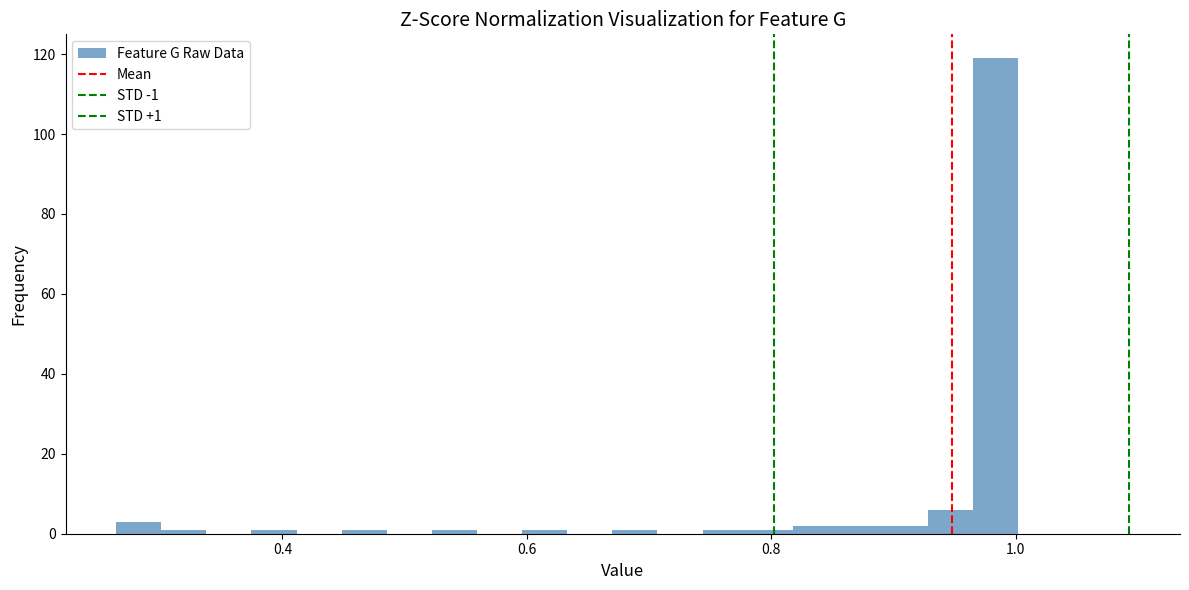

Read against the x-axis, roughly where is the centre of the tallest bar?

0.98